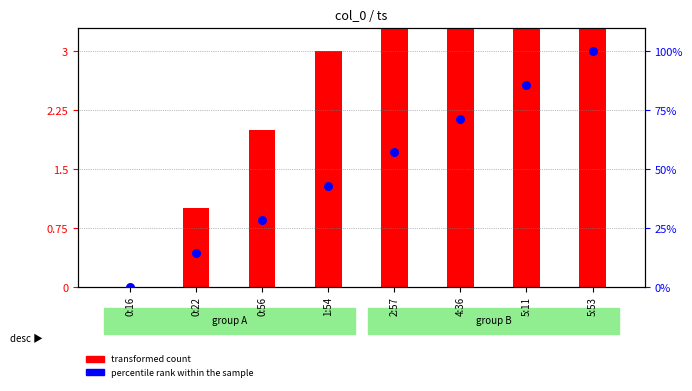

Which series reaches the minimum Y coordinate?

transformed count